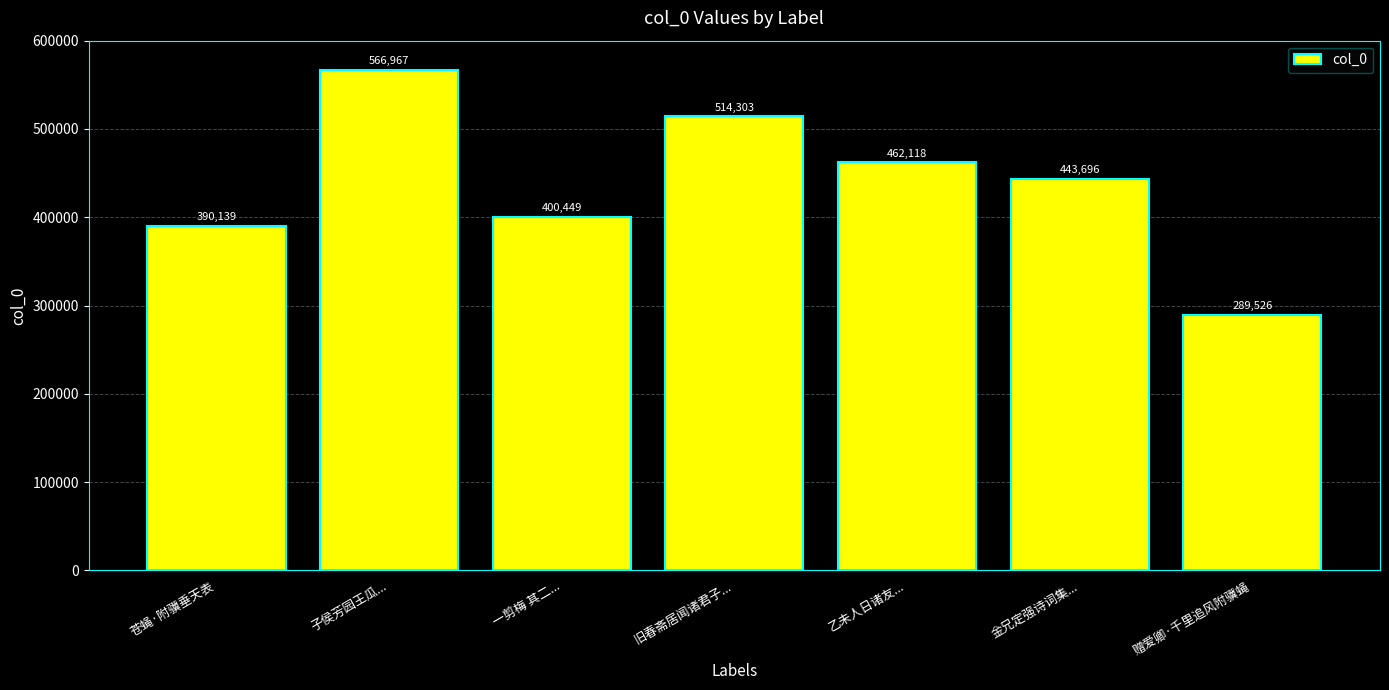

At which label does the data first exceed 443696?

子侯芳园王瓜...